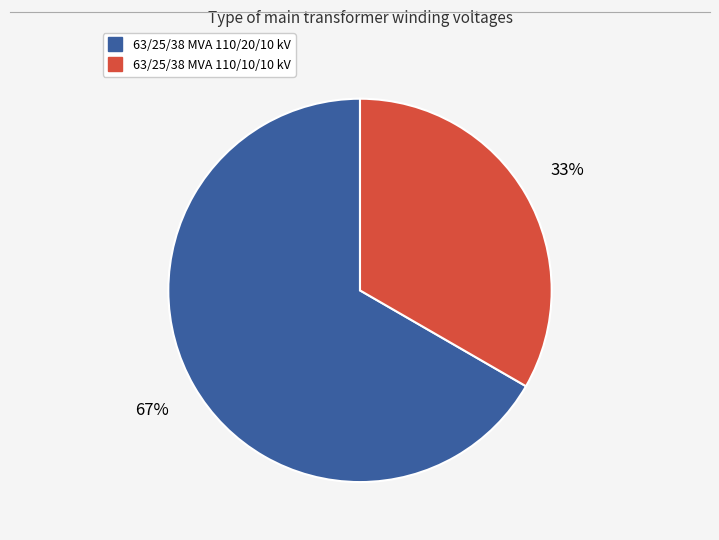

Combined, do 63/25/38 MVA 110/10/10 kV and 63/25/38 MVA 110/20/10 kV account for over 50%?

Yes